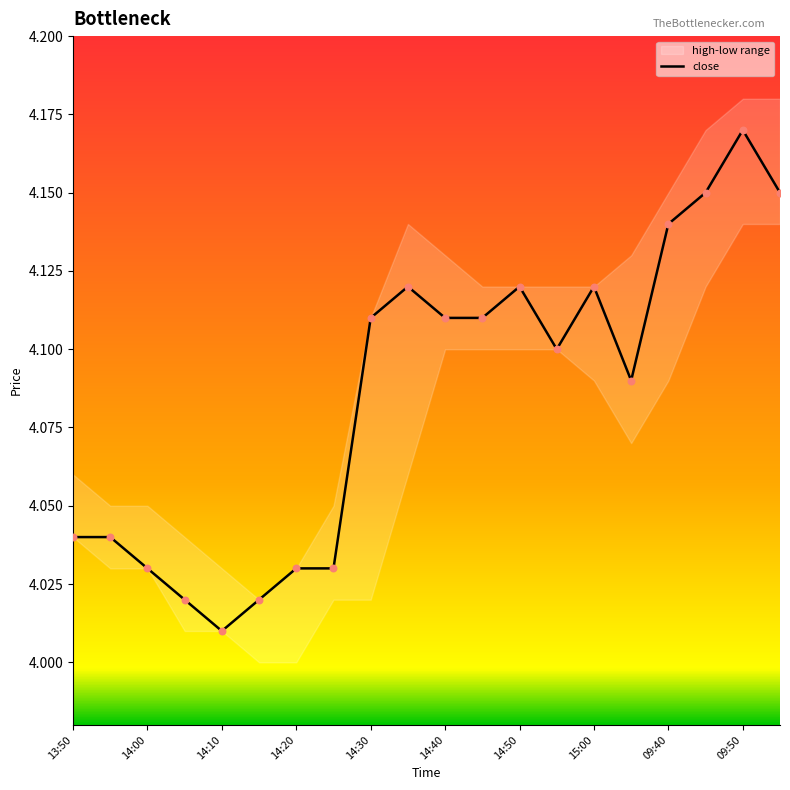

Is it true that close equals 5.8 at 14:40?

False